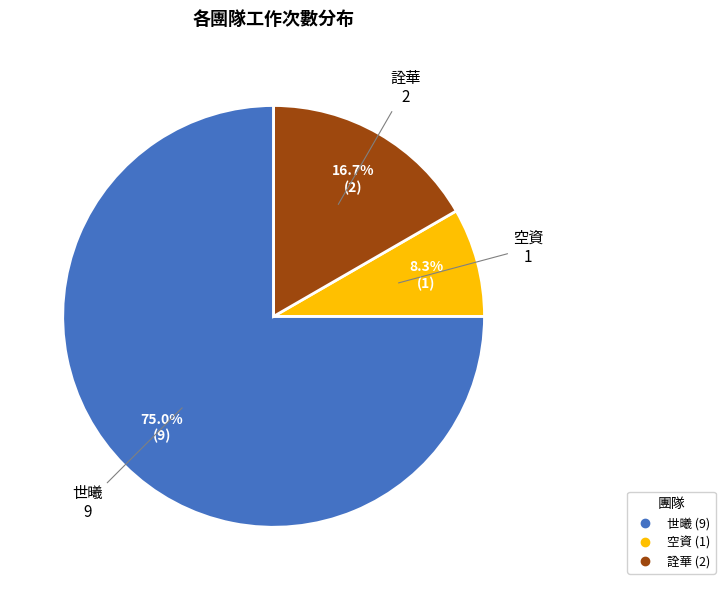

Is there any slice that represents more than half of the pie?

Yes